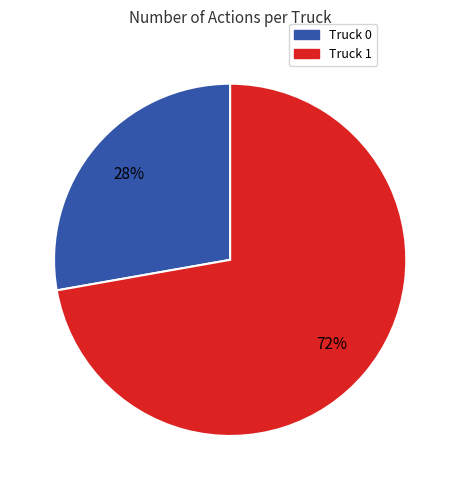

Is it true that Truck 0 is 28% of the pie?

True